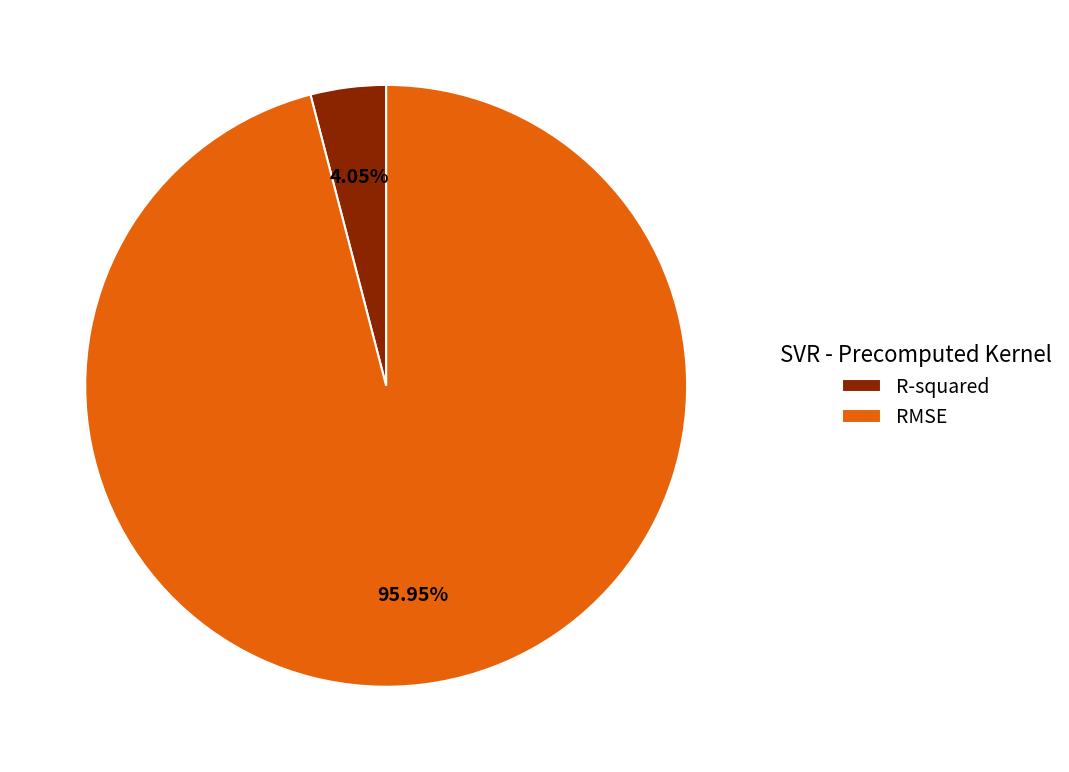

To the nearest percent, what is the combined percentage of R-squared and RMSE?

100%